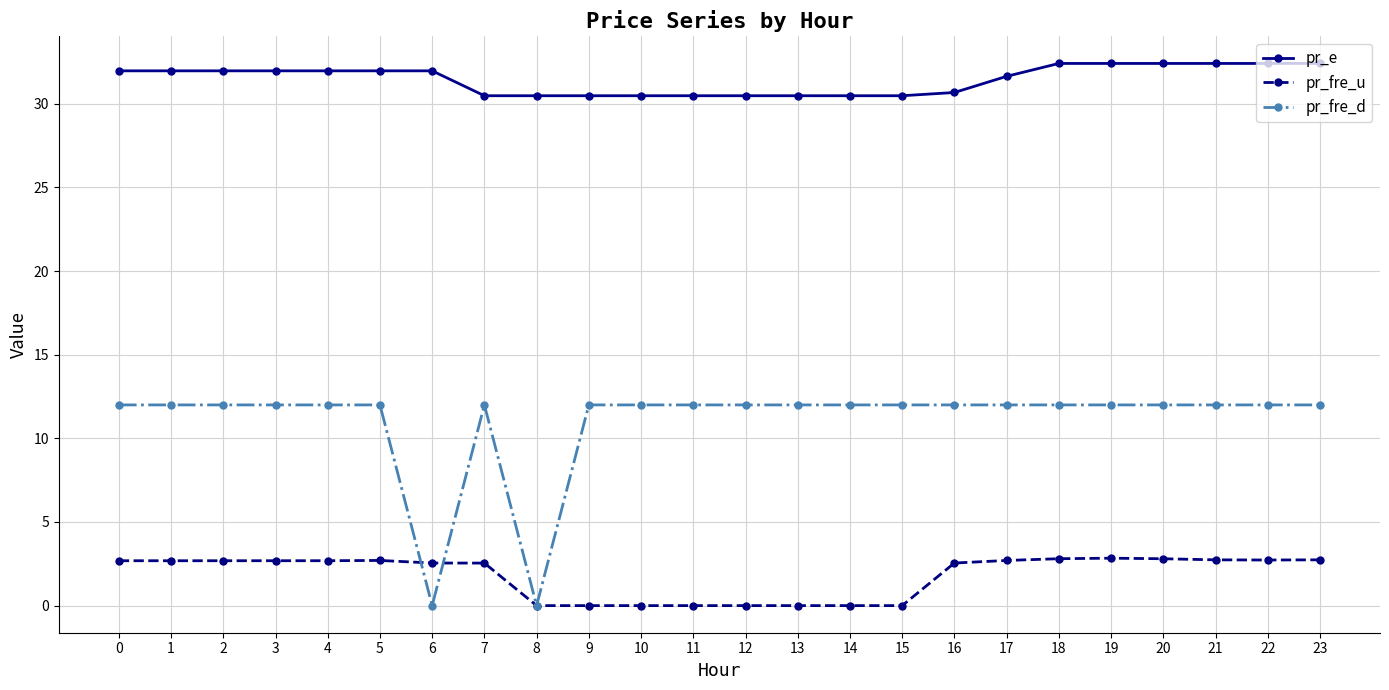

What value does the pr_e series have at 3?

32.0